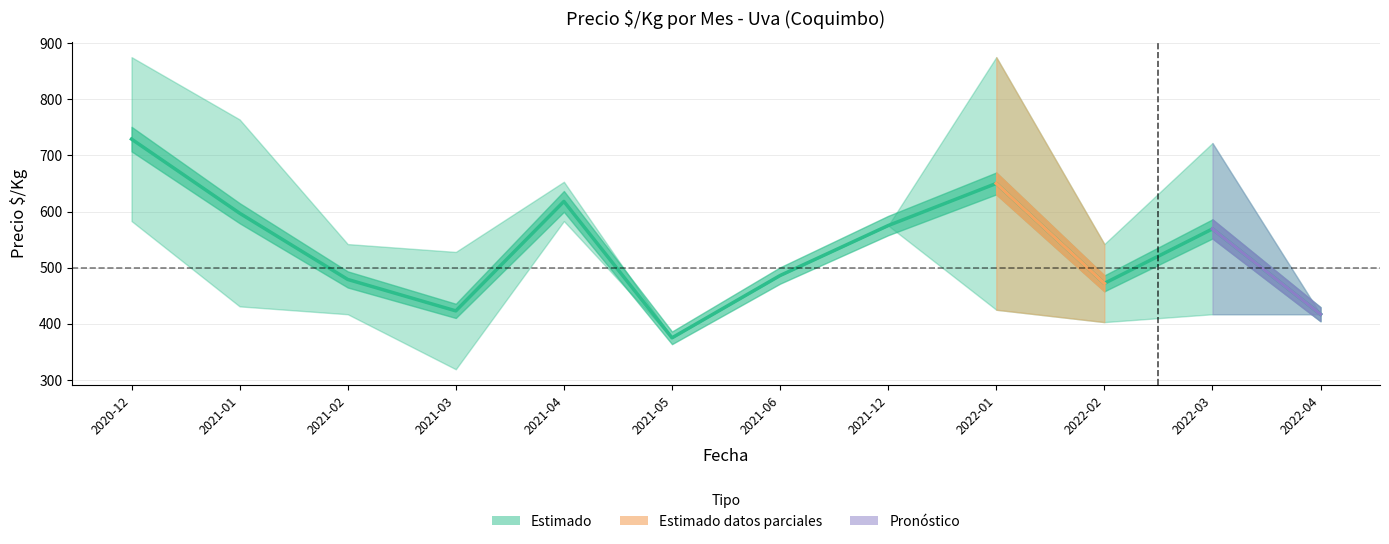

Reading left to right, transcribe all the data shown in this chart.

2020-12=729	2021-01=597	2021-02=479	2021-03=423	2021-04=618	2021-05=375	2021-06=486	2021-12=575	2022-01=650	2022-02=472	2022-03=569	2022-04=417